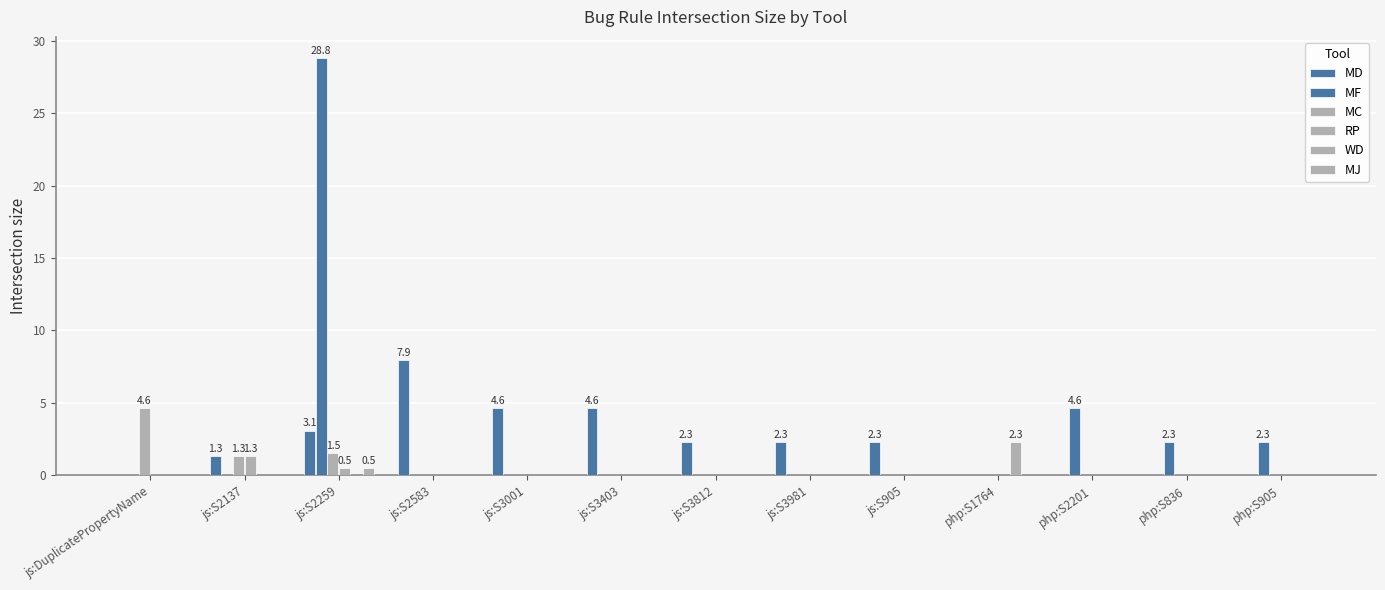

How many values in the MD series exceed 2?

7